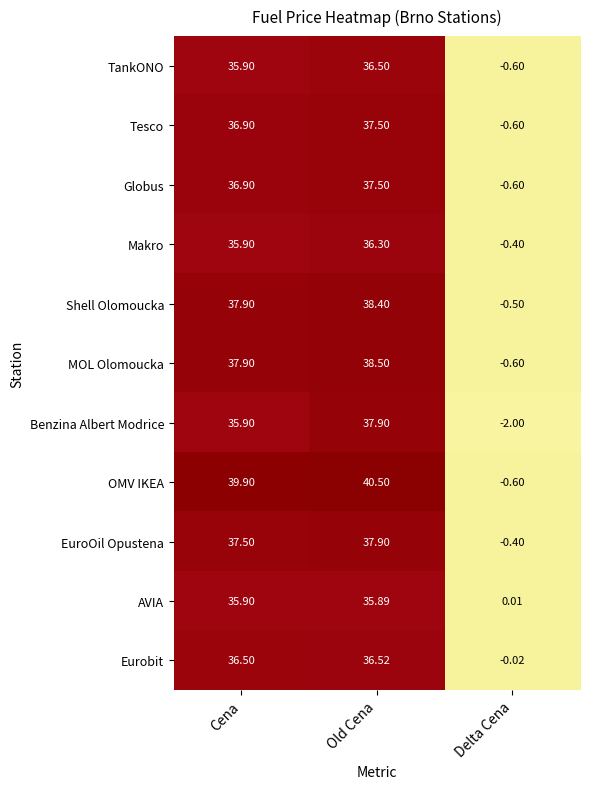

Which series has the largest total across all categories?

OMV IKEA